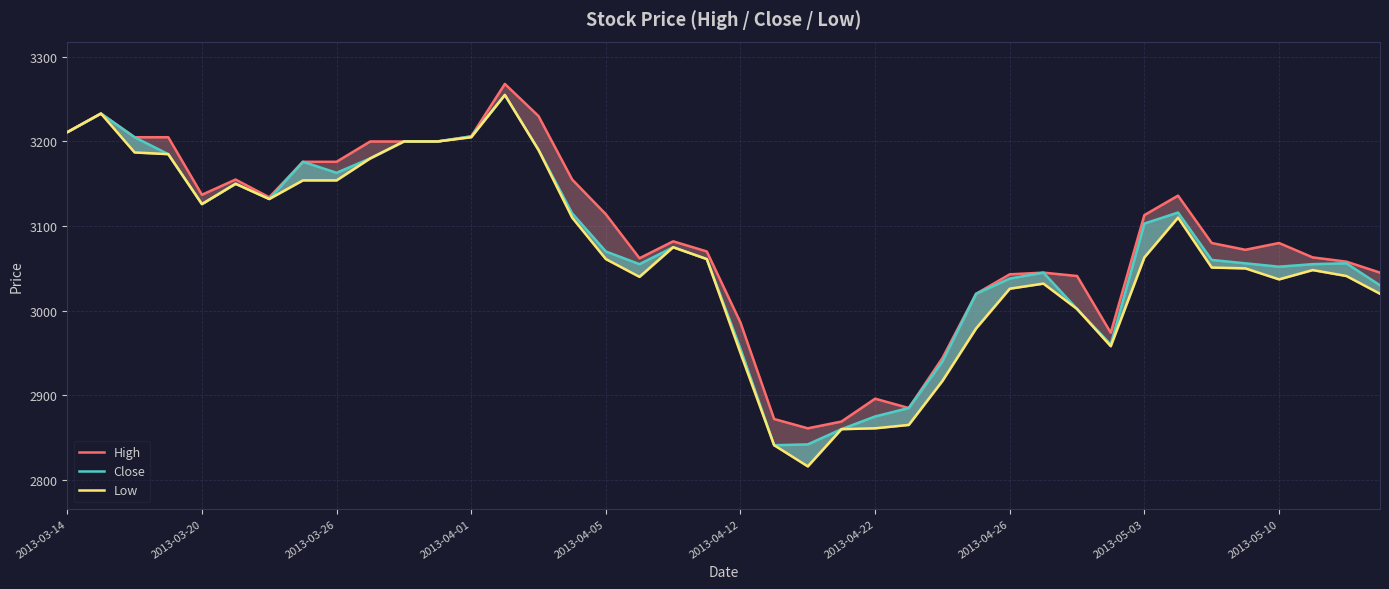

Reading left to right, list all the values displayed in this chart.

High: 3211	3233	3205	3205	3137	3155	3134	3176	3176	3200	3200	3200	3206	3268	3230	3155	3114	3062	3082	3070	2986	2872	2861	2869	2896	2885	2944	3020	3043	3045	3041	2974	3113	3136	3080	3072	3080	3063	3058	3045
Close: 3211	3233	3205	3185	3126	3150	3132	3176	3163	3180	3200	3200	3206	3255	3190	3115	3070	3055	3075	3061	2955	2841	2842	2860	2875	2885	2940	3020	3038	3045	3002	2960	3103	3116	3060	3056	3052	3055	3056	3030
Low: 3211	3233	3187	3185	3126	3150	3132	3154	3154	3180	3200	3200	3205	3255	3190	3110	3061	3040	3075	3061	2950	2841	2816	2860	2861	2865	2917	2979	3026	3032	3002	2958	3063	3110	3051	3050	3037	3048	3041	3020